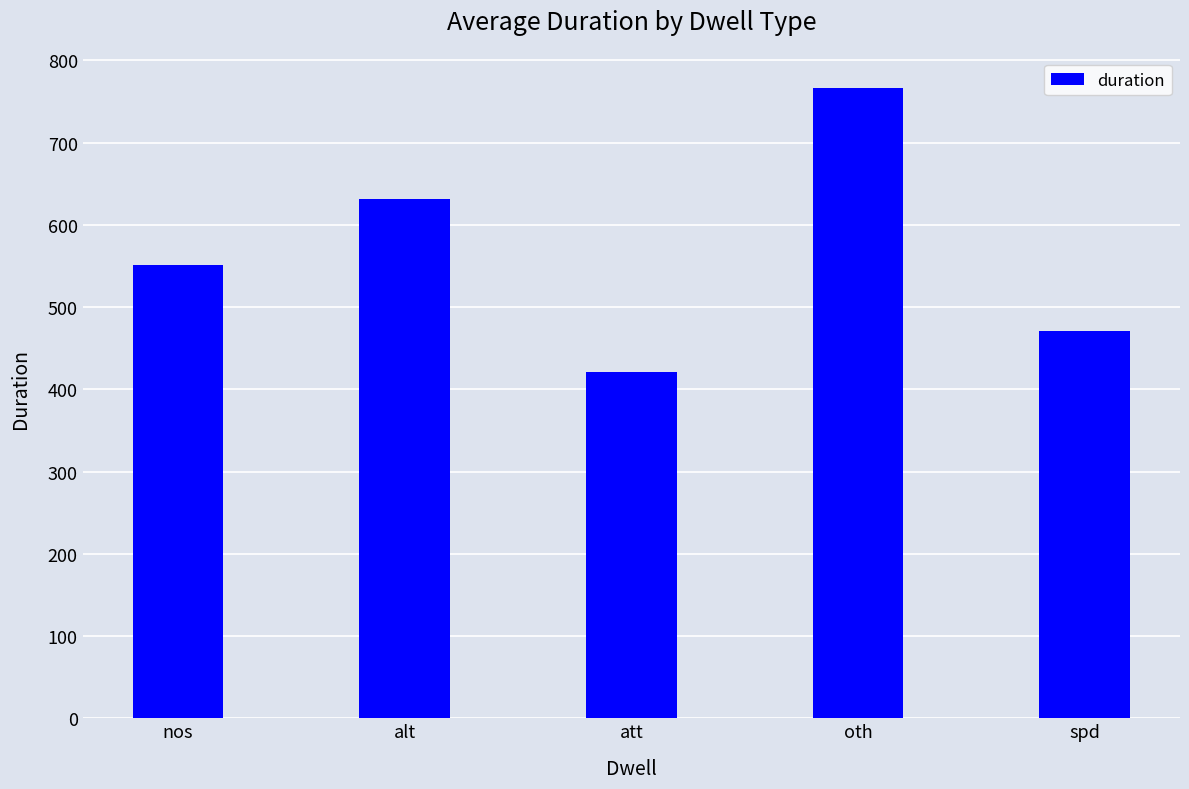

Reading left to right, what are all the values shown in this chart?

nos=551	alt=632	att=421	oth=766	spd=471